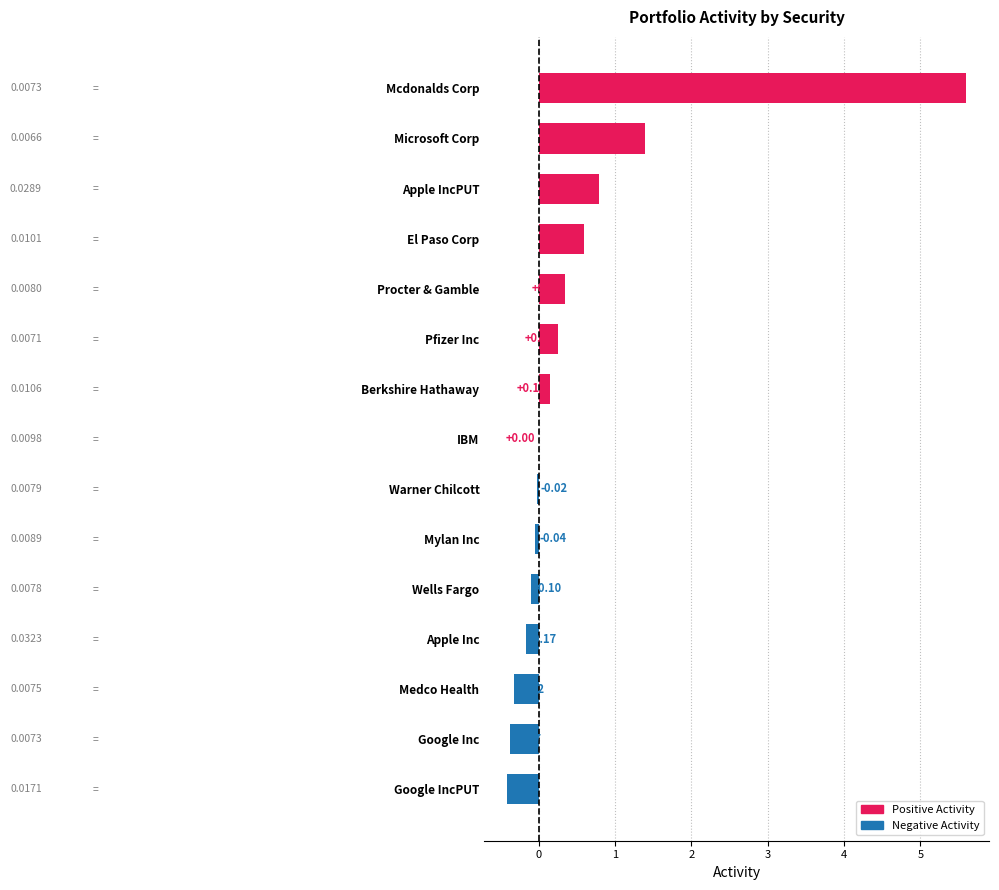

What is the change in value from IBM to Microsoft Corp?

+1.4